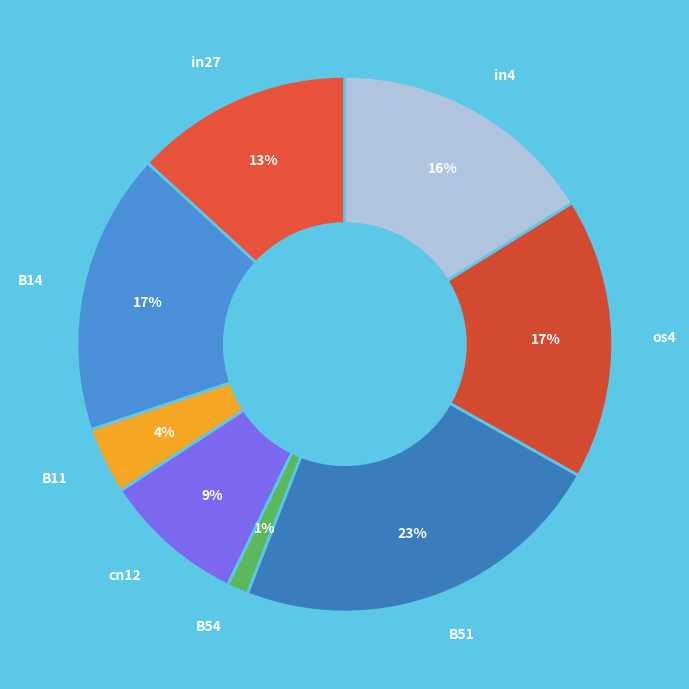

How many slices are in this pie chart?

8